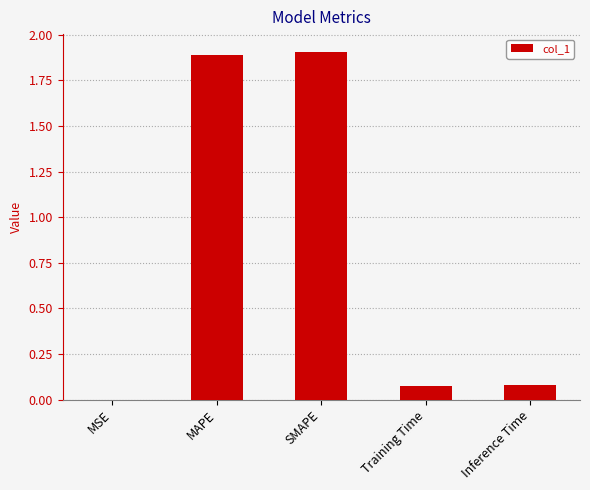

Is it true that the value at Training Time is 0.0?

False